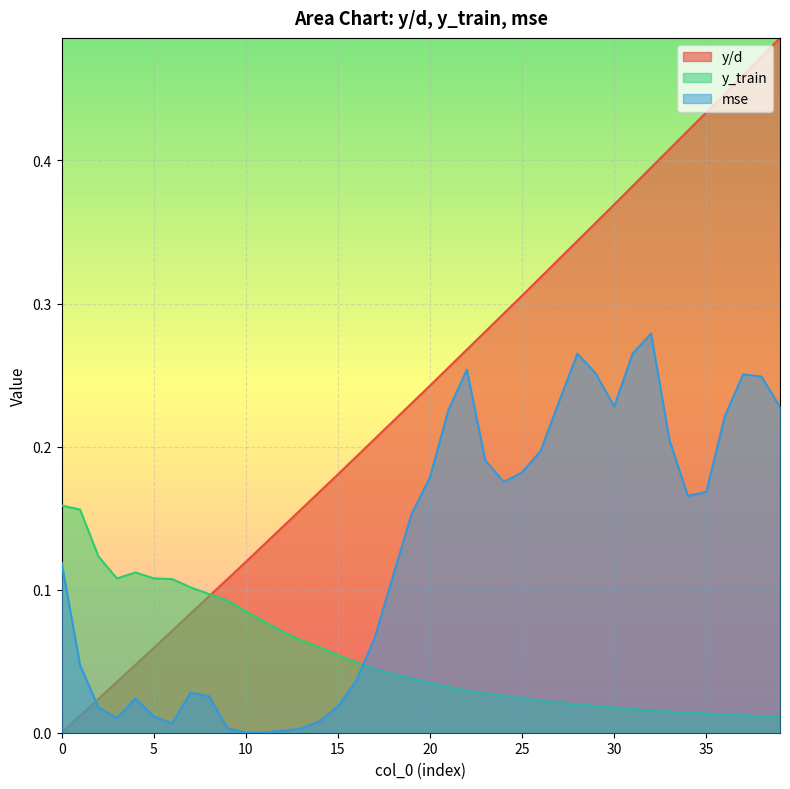

Where is mse nearest to the value 0?

10